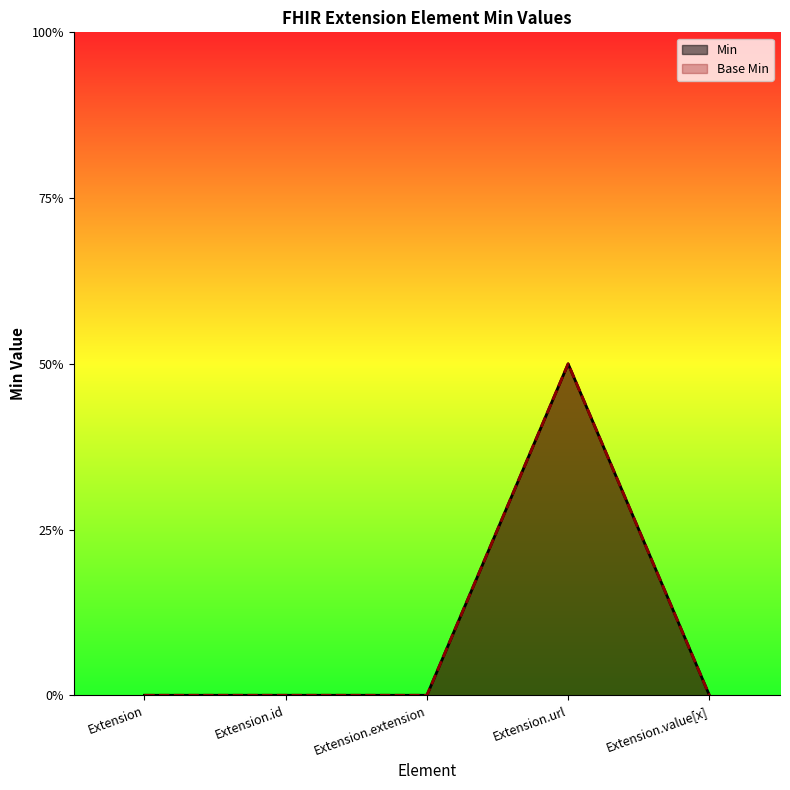

Is the value of Min at Extension.value[x] greater than the value of Base Min at Extension.id?

No